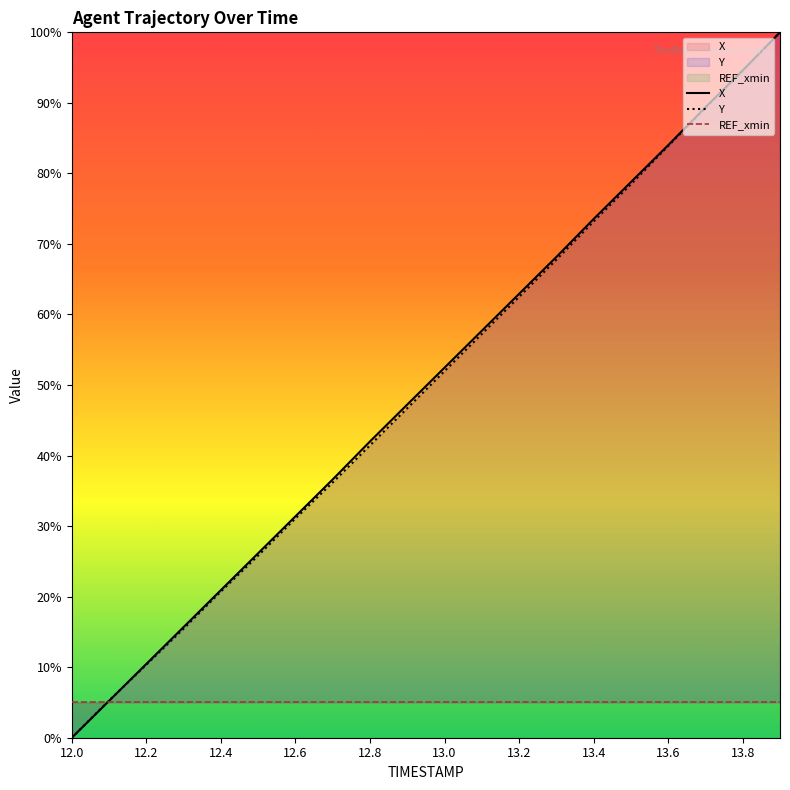

What is the highest value of the Y series?

100.0